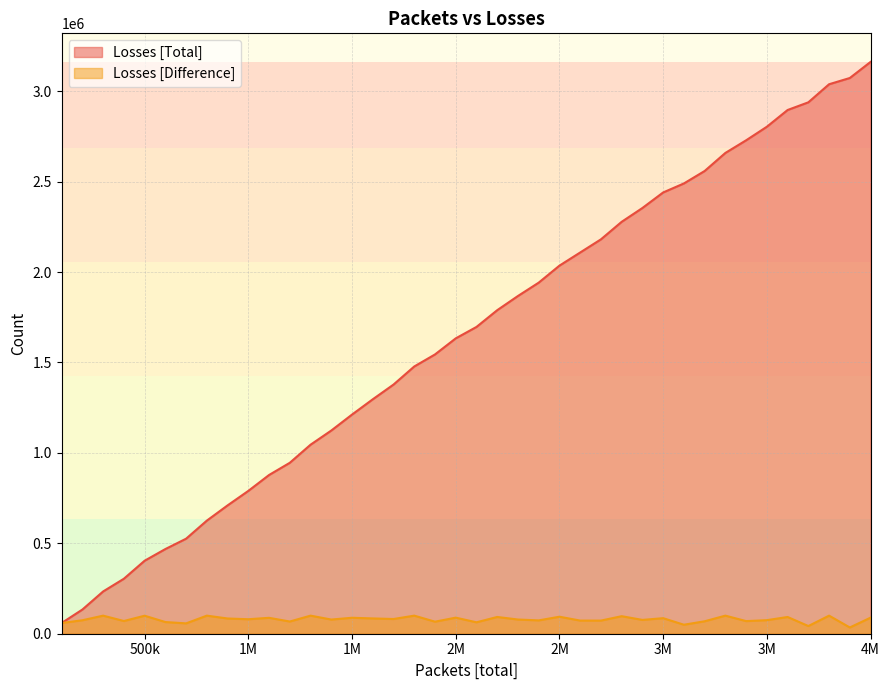

Does the chart have visible grid lines?

Yes